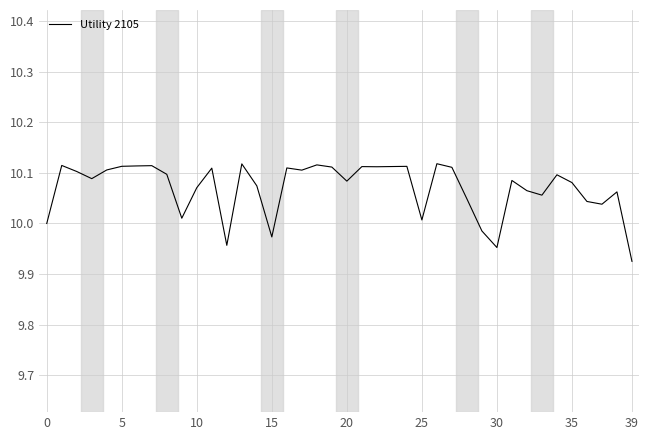

How many interior local peaks (higher than both neighbors) does the data have?

12